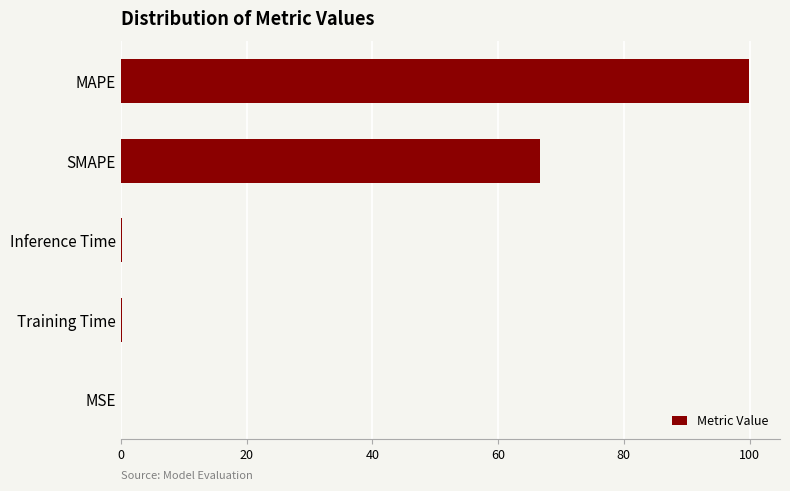

The value at MSE is 0.0. True or false?

True